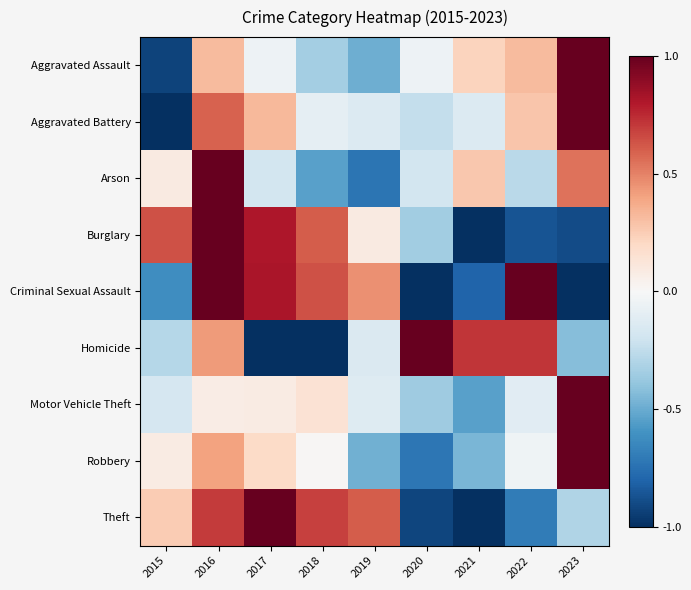

Which series changed the most between 2016 and 2022?

Burglary